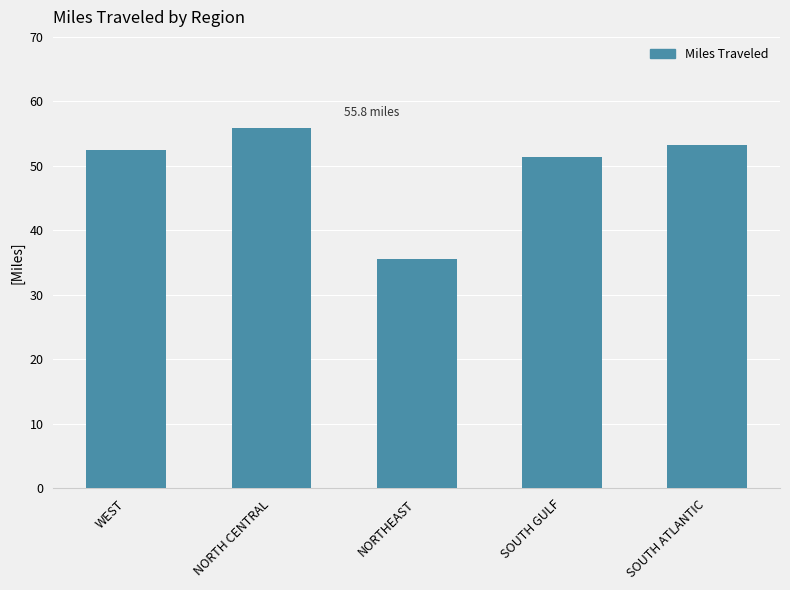

Reading left to right, extract all data points from this chart.

52.4	55.8	35.5	51.4	53.2